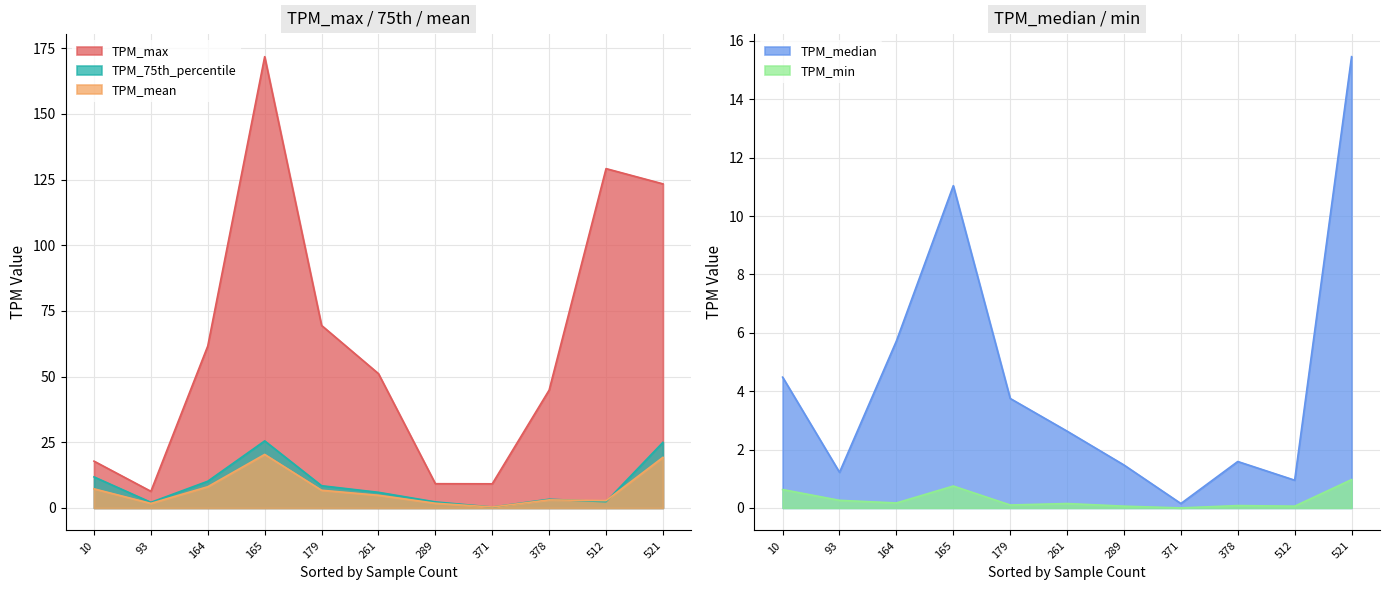

Rank the series by their maximum value, from highest to lowest.

TPM_max, TPM_75th_percentile, TPM_mean, TPM_median, TPM_min